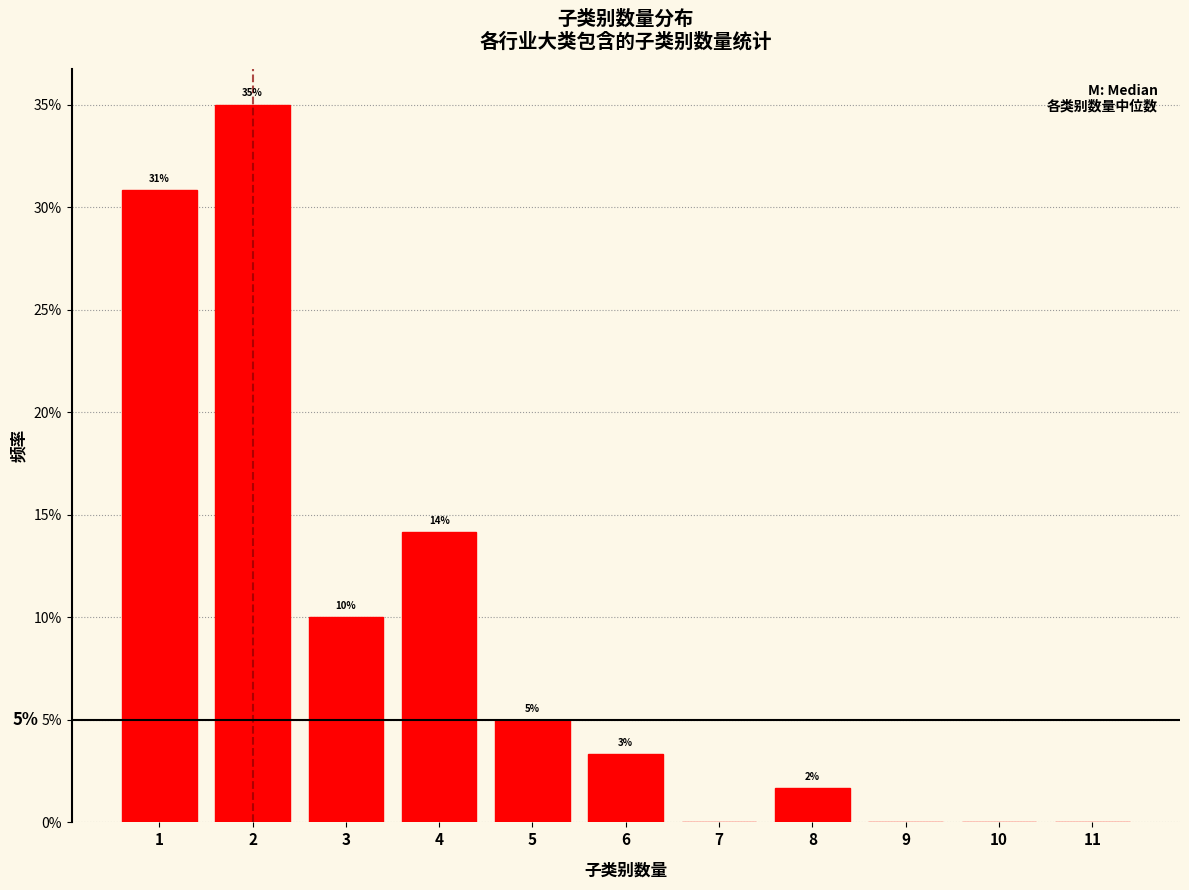

Which range on the x-axis has the tallest bar?

1.5 to 2.5